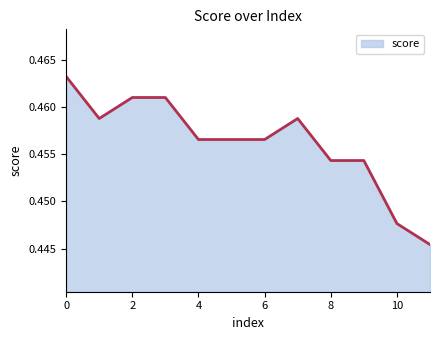

Is this an area chart (filled region under the line)?

Yes